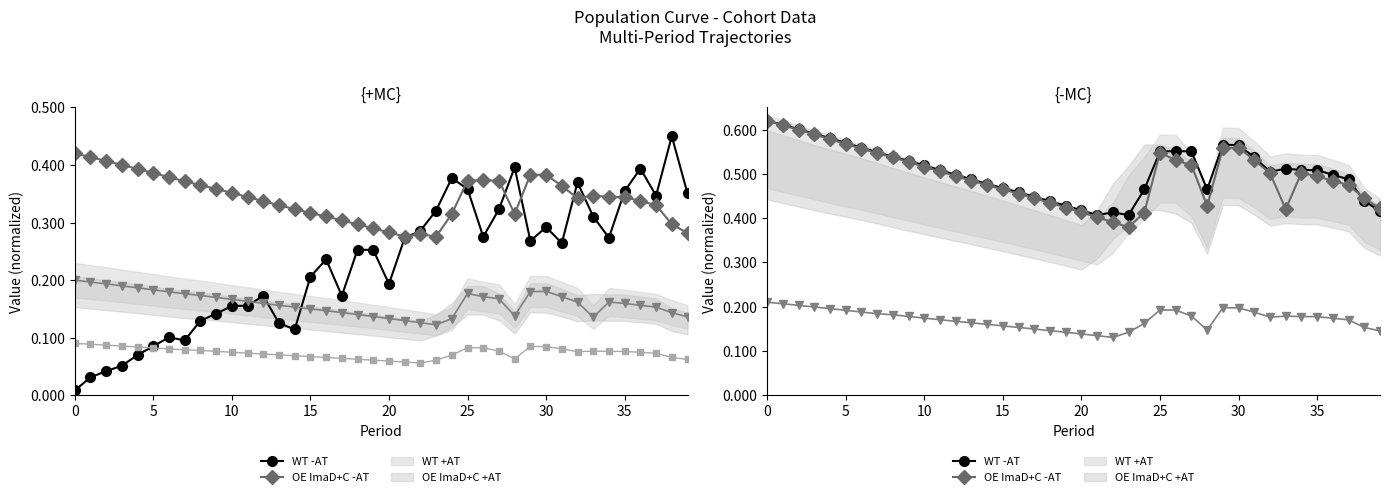

How many interior local valleys does the OE ImaD+C -AT series have?

3